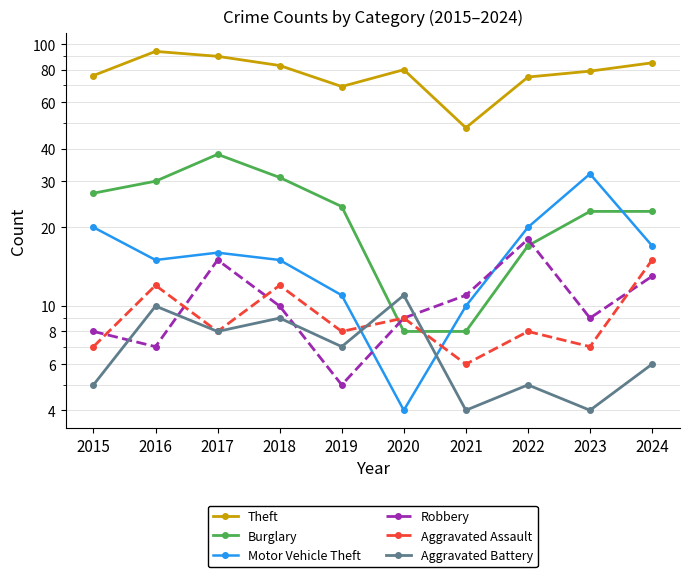

What are all the series names shown in the legend?

Theft, Burglary, Motor Vehicle Theft, Robbery, Aggravated Assault, Aggravated Battery